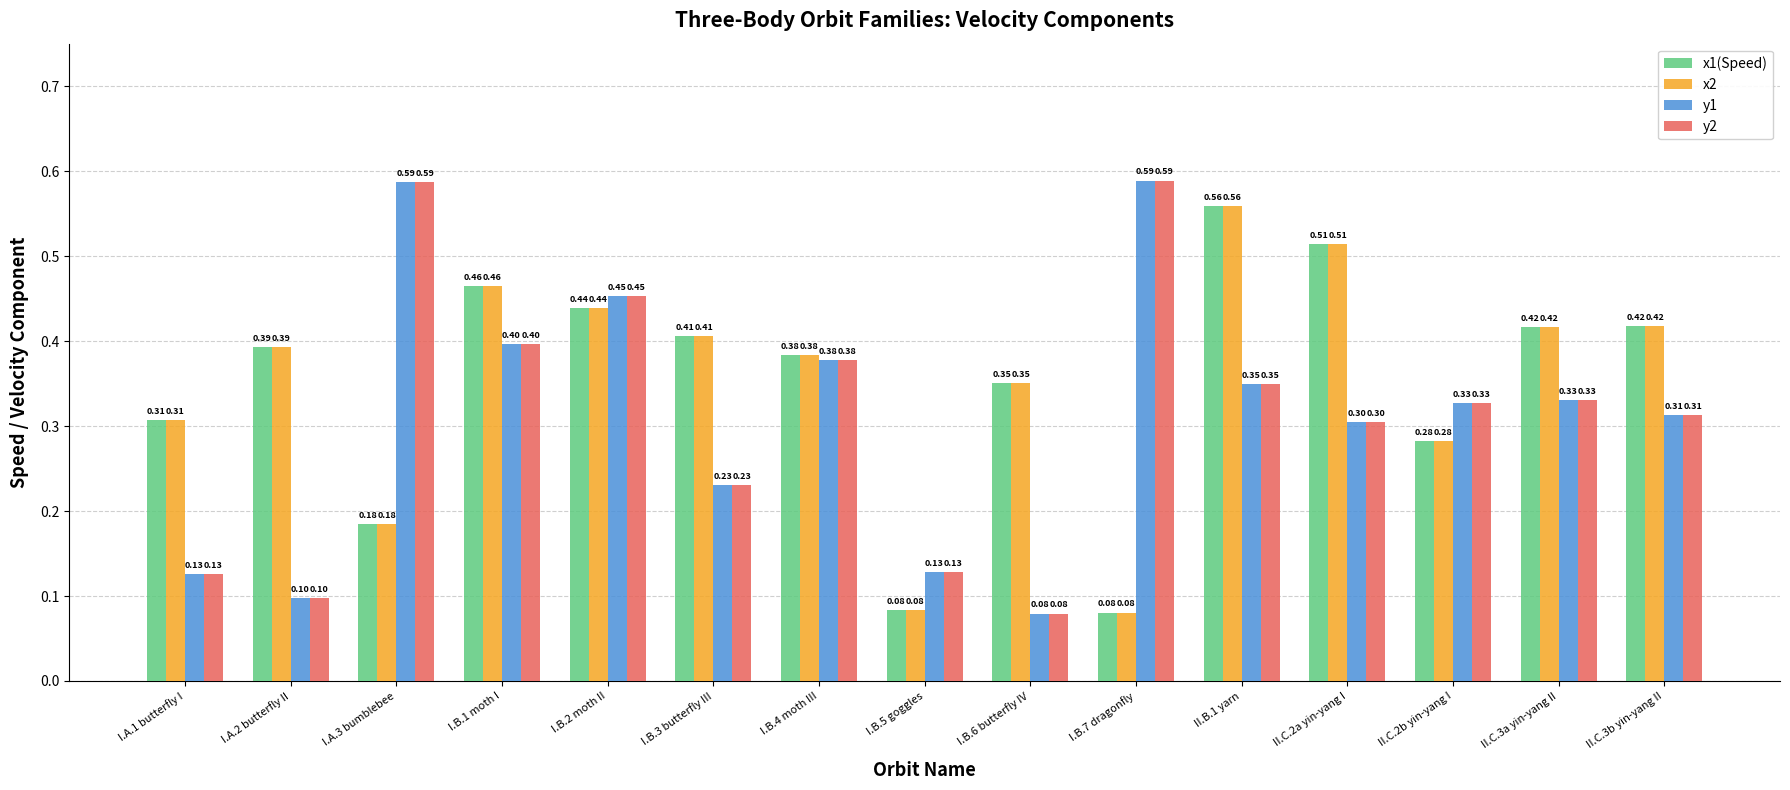

What is the sum of all y2 values?

4.7